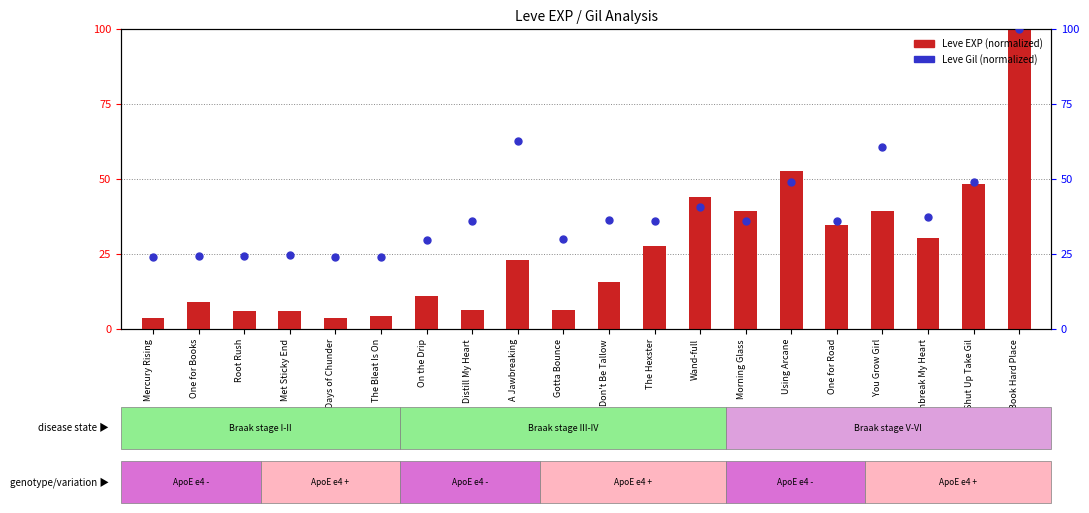

What are all the series names shown in the legend?

Leve EXP (normalized), Leve Gil (normalized)